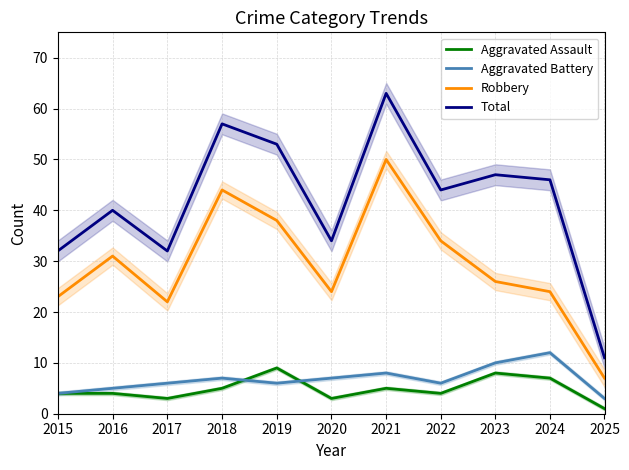

What are all the series names shown in the legend?

Aggravated Assault, Aggravated Battery, Robbery, Total